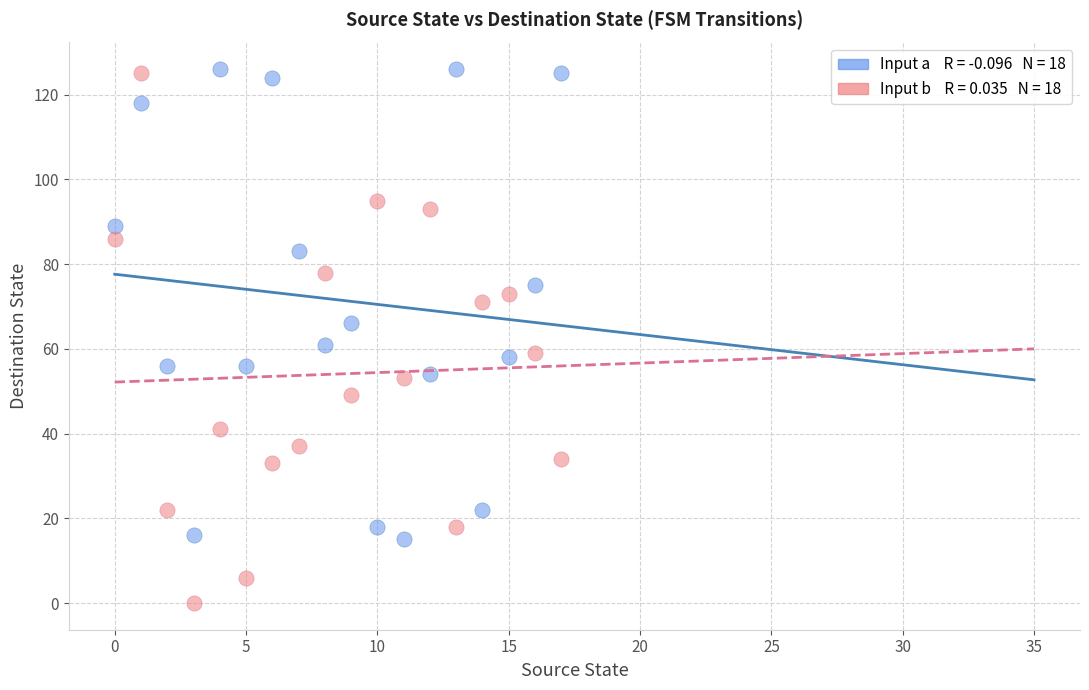

Across all data points, what is the range of Y values (max minus min)?

126